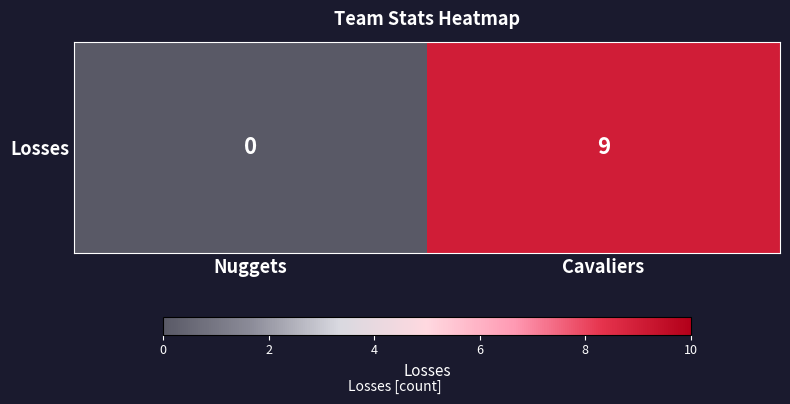

What is the sum of all values?

9